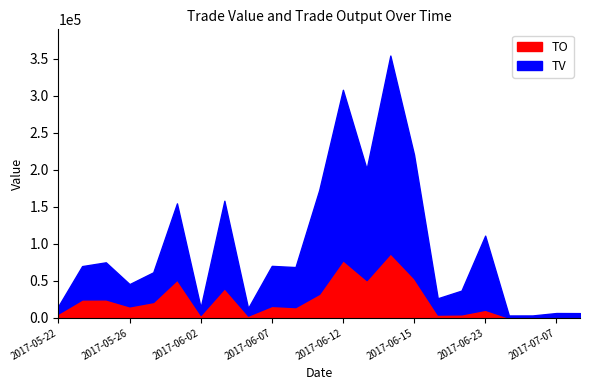

How many data points does each series have?

23